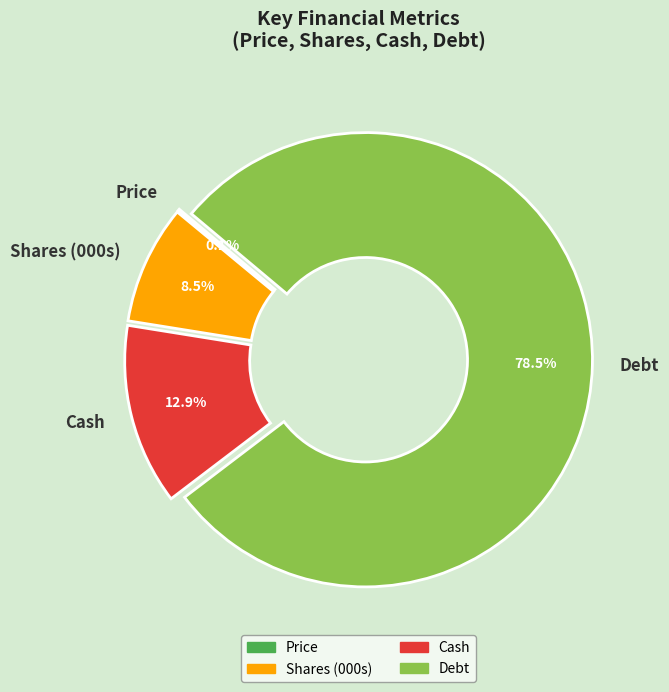

Which slice is the largest?

Debt